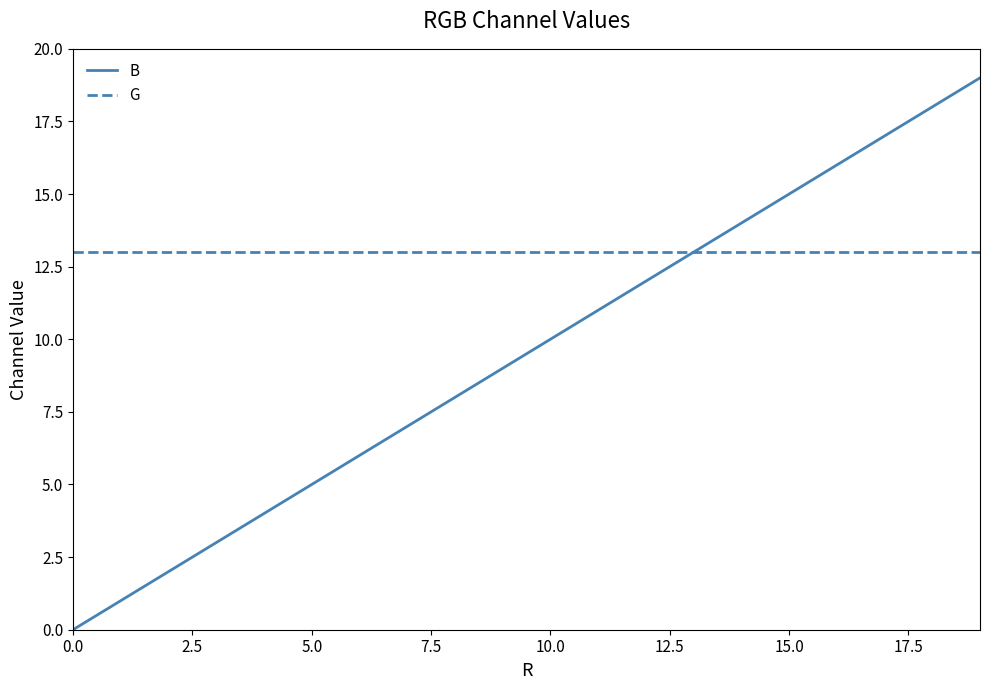

List the series in order of their overall mean, lowest first.

B, G